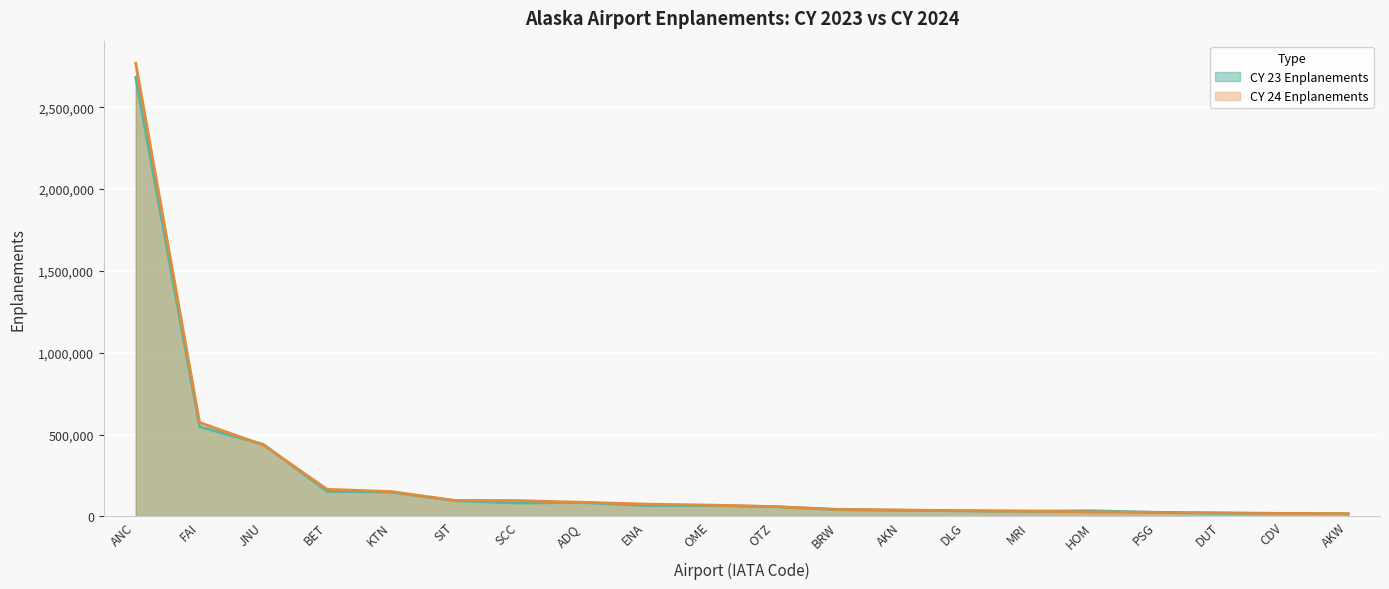

Is the value of CY 23 Enplanements at OME greater than the value of CY 24 Enplanements at PSG?

Yes